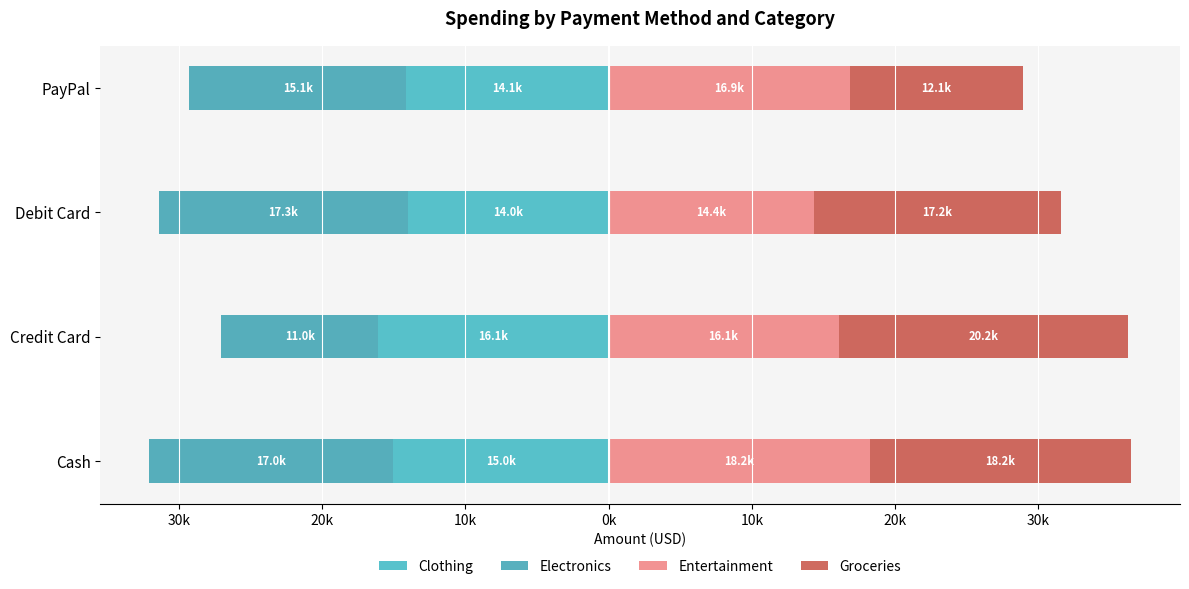

Does the chart contain any negative values?

Yes